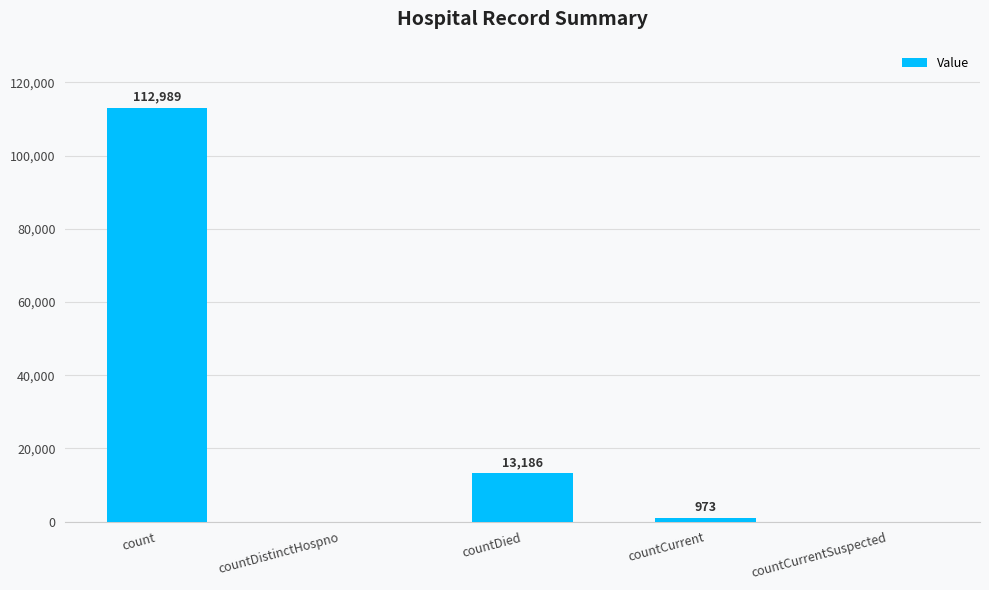

The chart shows a value of 112989 at count. True or false?

True